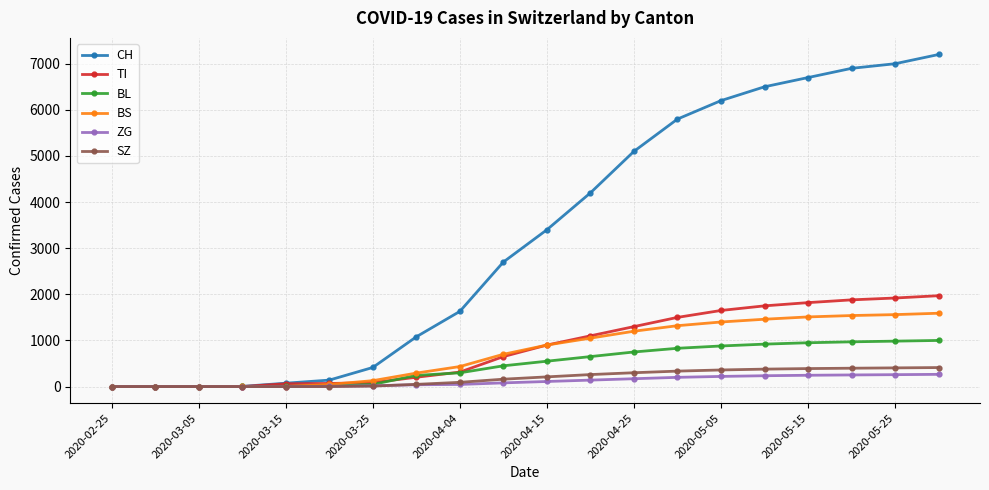

Which series has the largest range (max minus min)?

CH